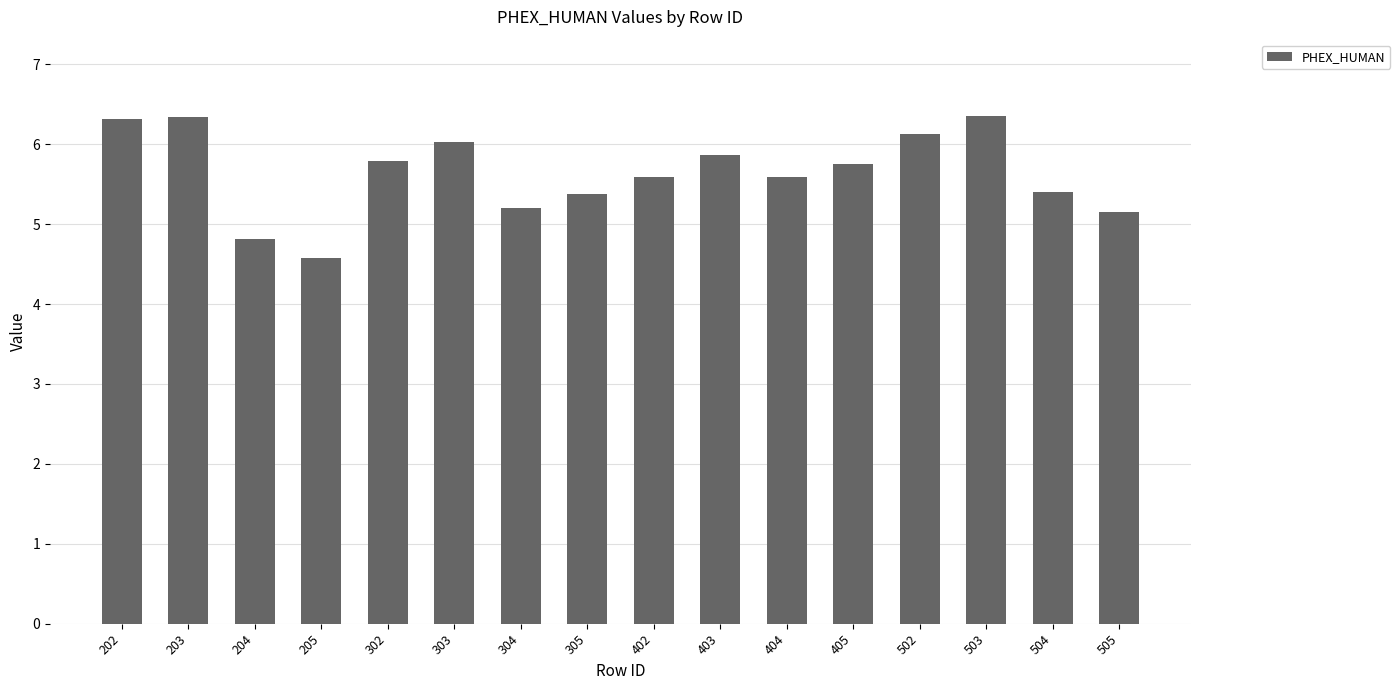

True or false: the data shows 5.6 at 404.

True